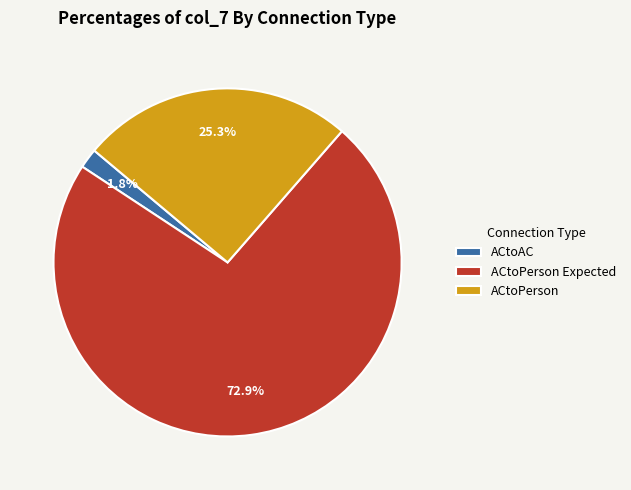

To the nearest percent, what is the average slice percentage?

33%